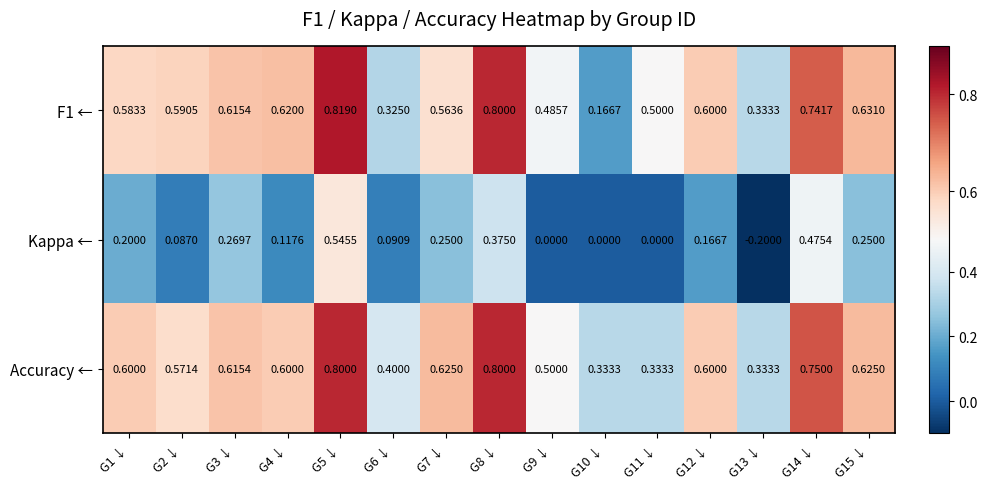

What is the total value across all series at G11 ↓?

0.8